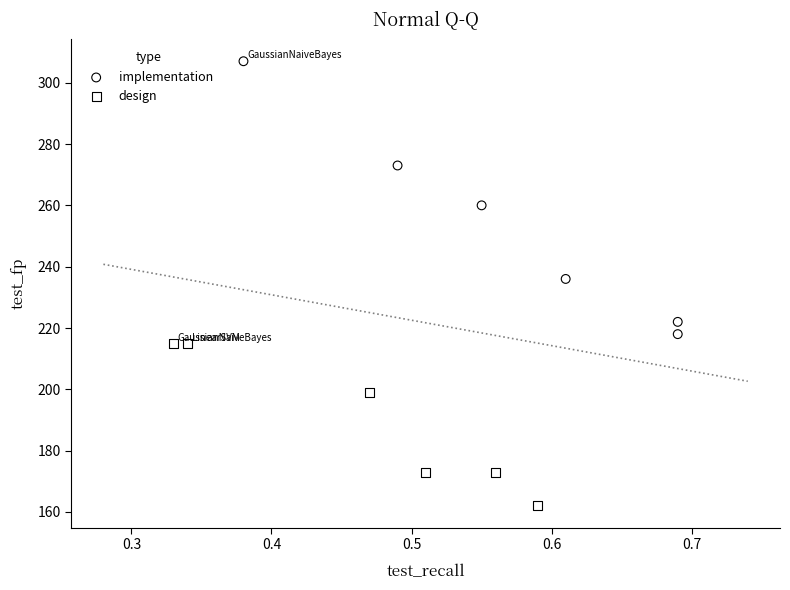

Which series contains the lowest Y value?

design